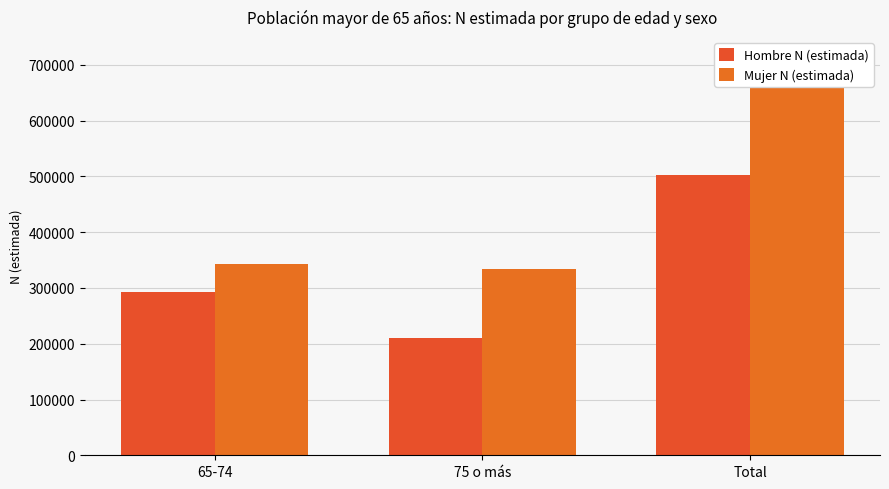

Reading right to left, extract all data points from this chart.

Hombre N (estimada): Total=502466	75 o más=209883	65-74=292583
Mujer N (estimada): Total=676842	75 o más=333908	65-74=342934